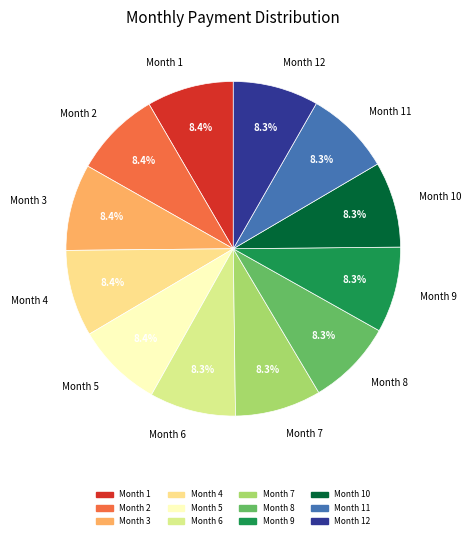

Count the number of slices in the pie.

12